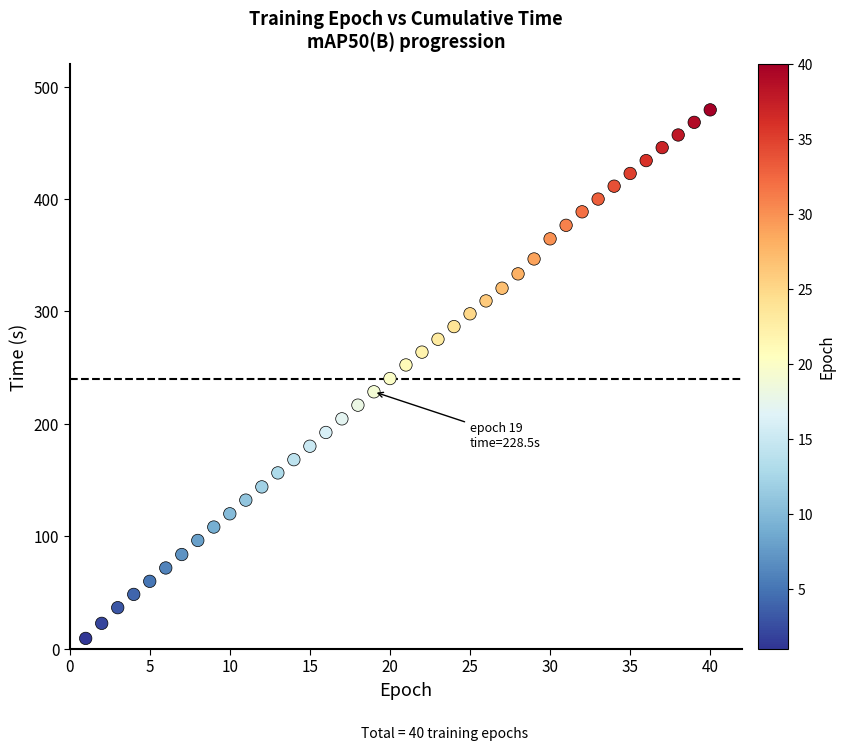

What is the range of Y values (max minus min)?

470.4